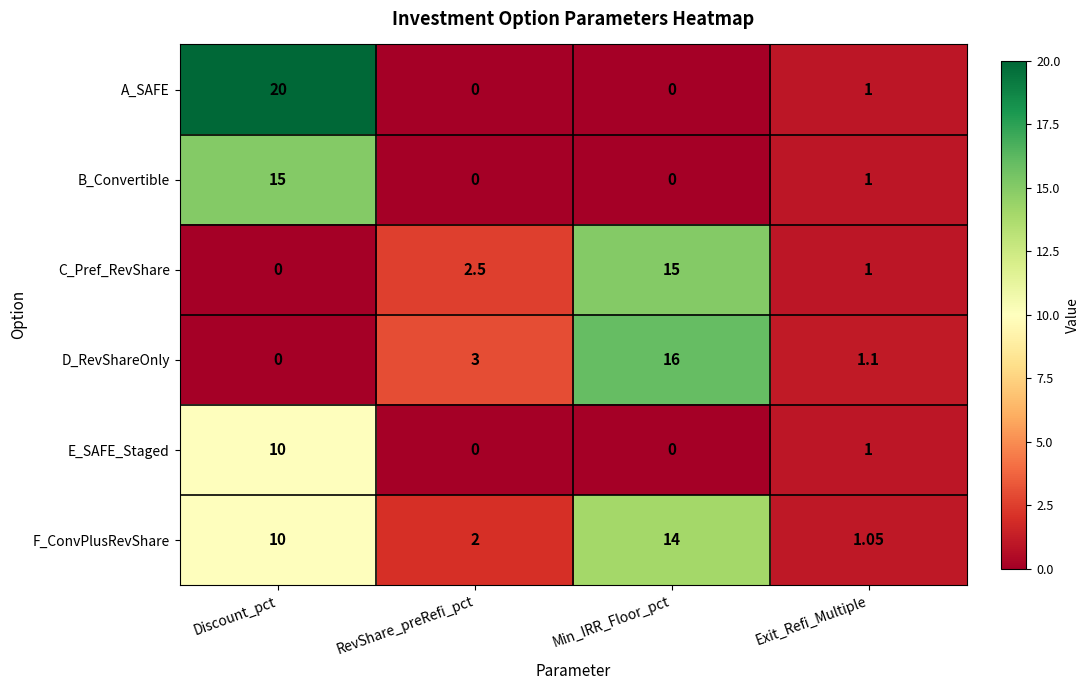

List the labels in order of C_Pref_RevShare value, smallest first.

Discount_pct, Exit_Refi_Multiple, RevShare_preRefi_pct, Min_IRR_Floor_pct